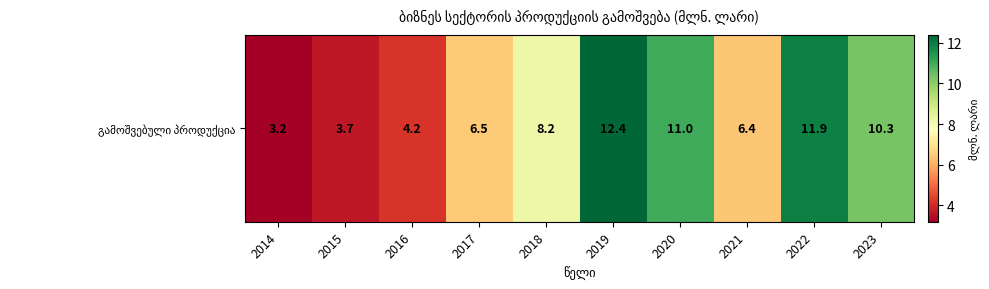

Count the number of values greater than 8.

5